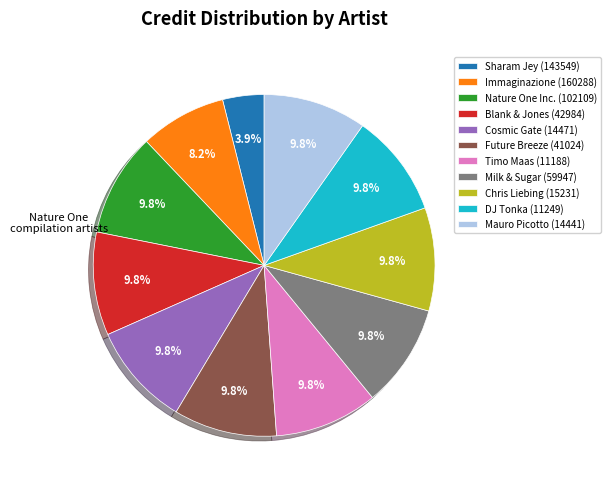

To the nearest percent, what portion does Future Breeze (41024) represent?

10%